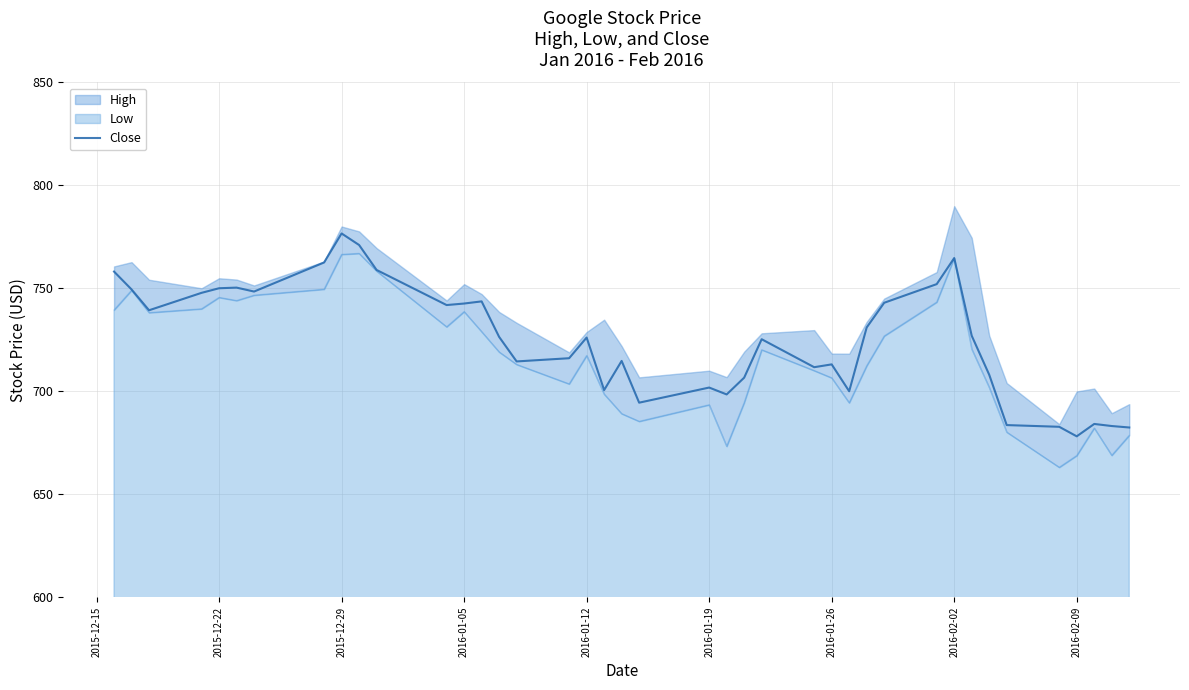

The value of Close at 2016-01-19 is 701.8. True or false?

True